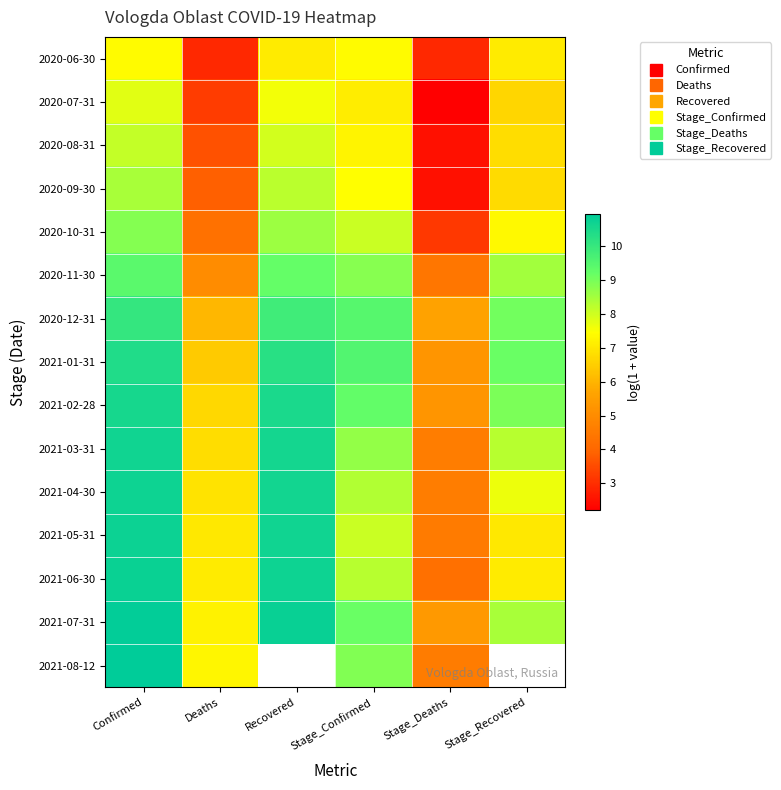

At which label does 2021-02-28 first exceed 9?

Confirmed